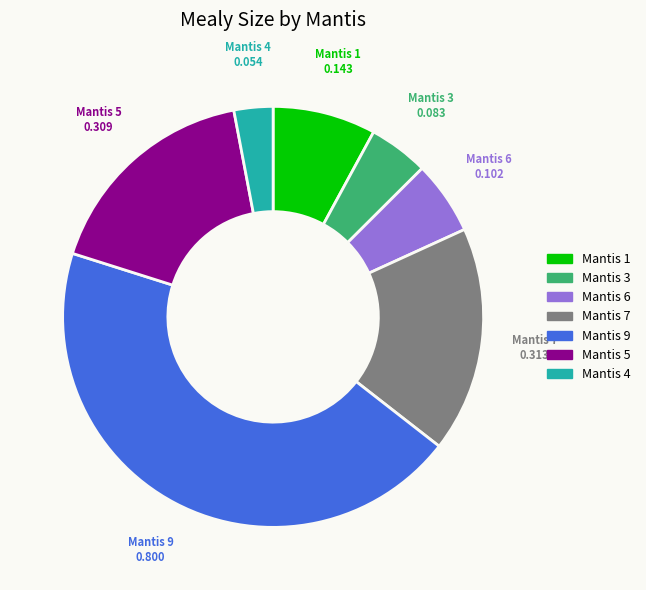

Is there any slice that represents more than half of the pie?

No